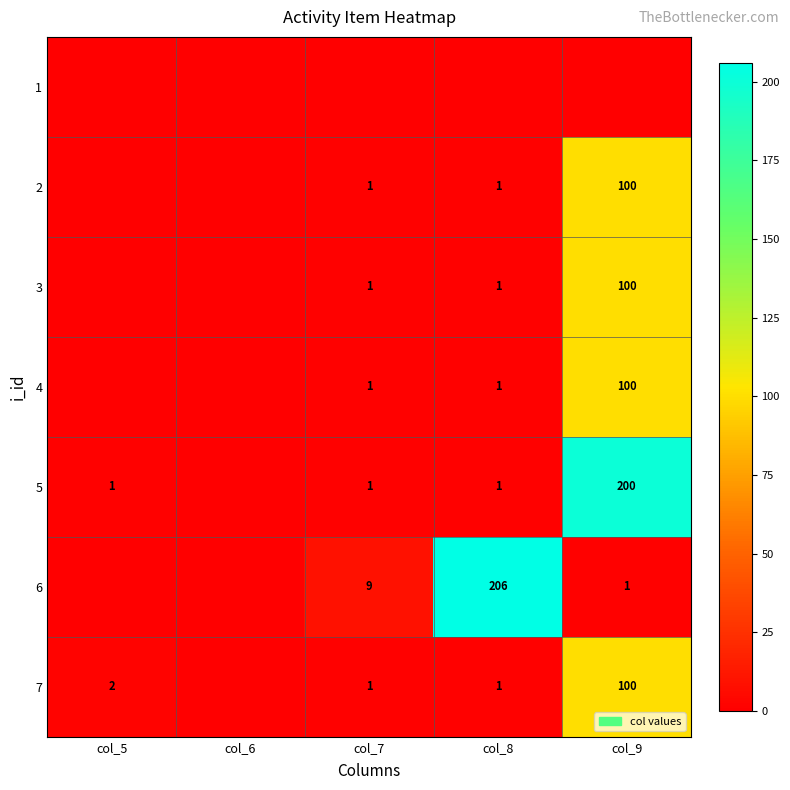

Is the value of 6 at col_9 greater than the value of 3 at col_9?

No